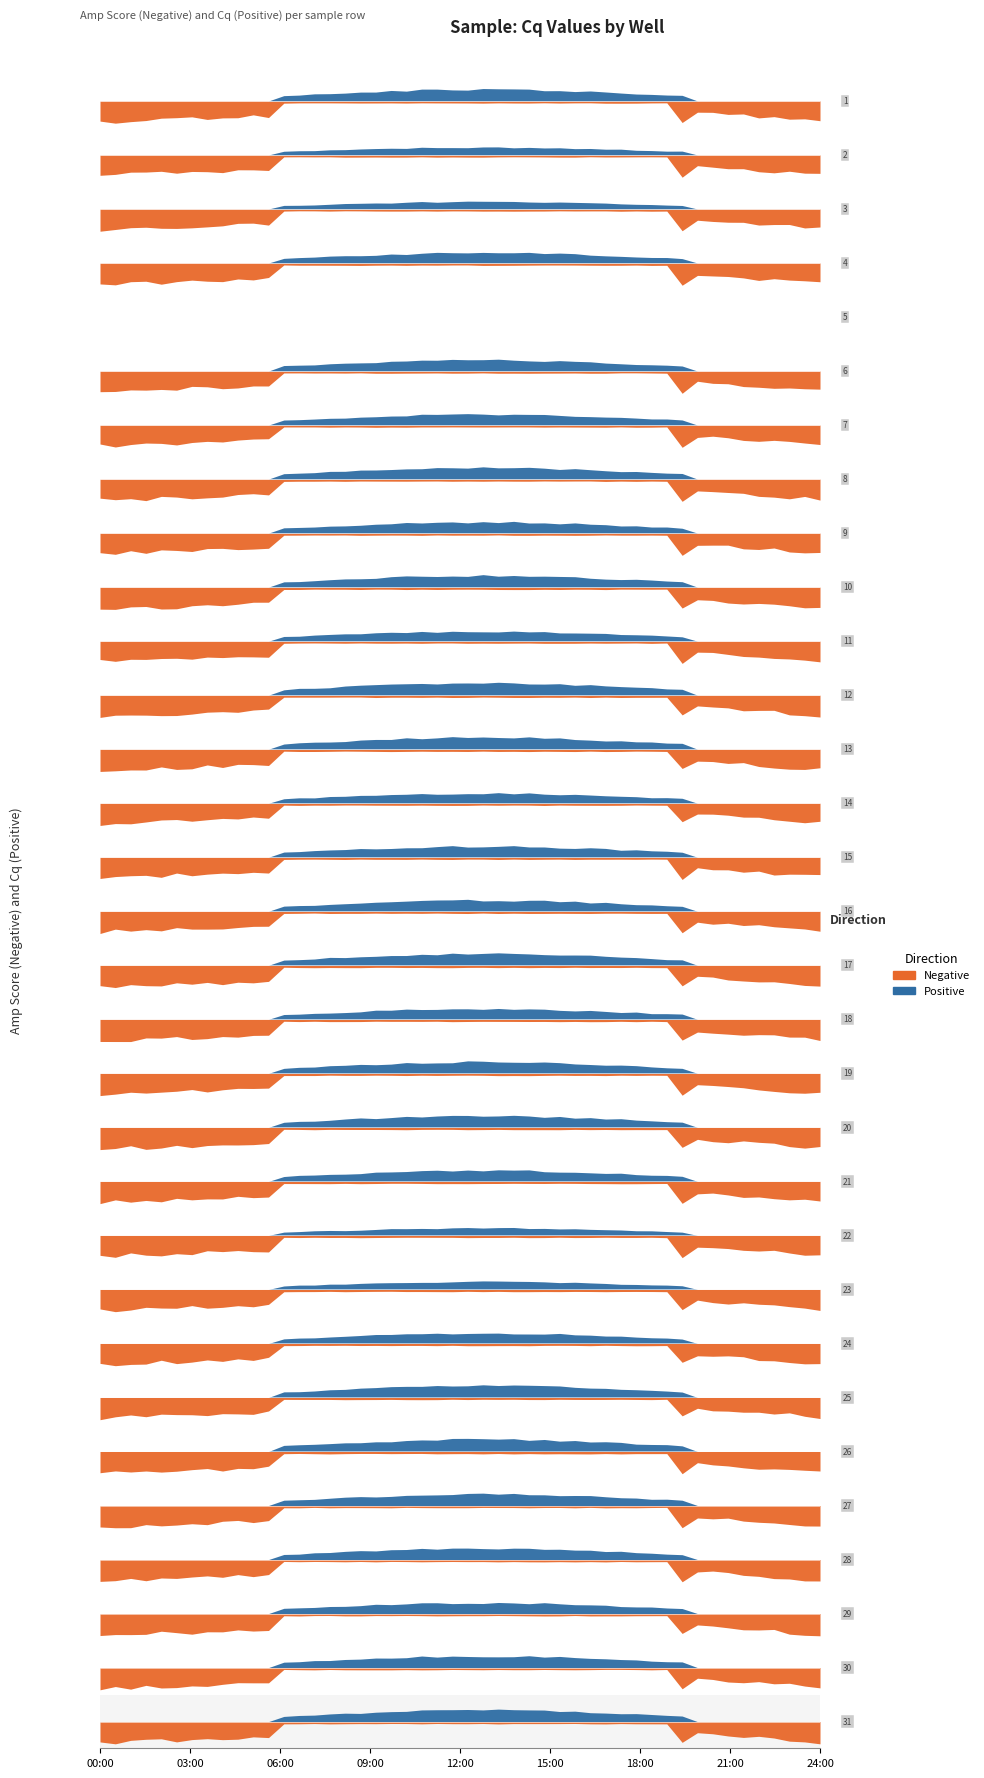

True or false: Negative has a value of 1.9 at 13.

False